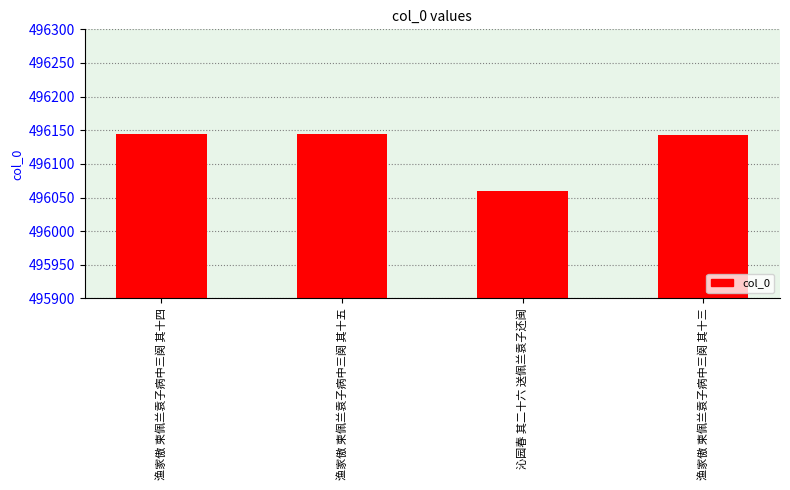

What is the label of the 2nd bar from the left?

渔家傲 柬佩兰袁子病中三阕 其十五